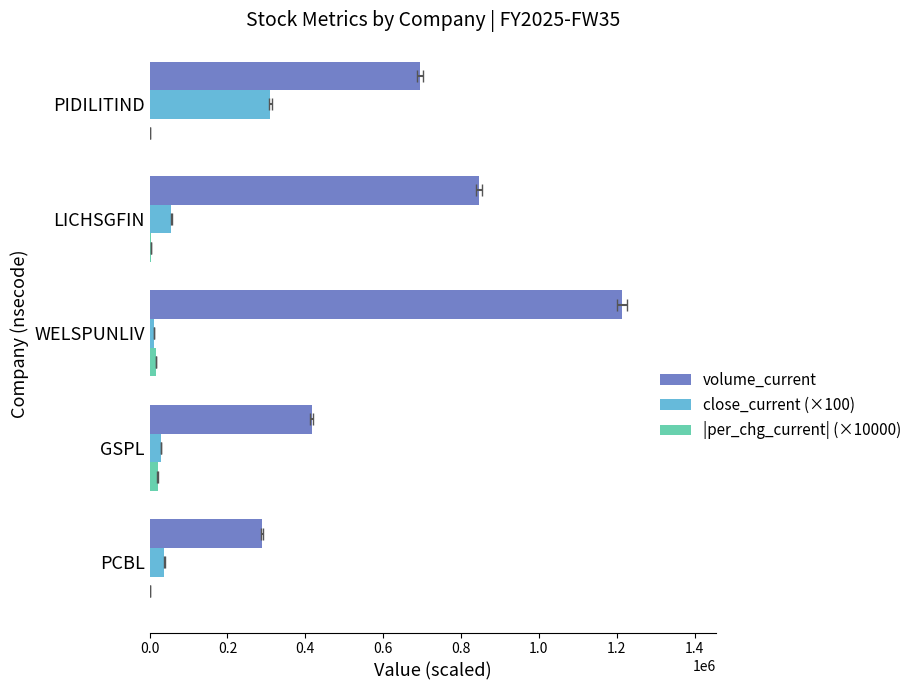

Reading right to left, list all the values displayed in this chart.

volume_current: 694836	845716	1213331	415914	289240
close_current (×100): 310040	56110	11664	29945	38095
|per_chg_current| (×10000): 2100	4300	17200	20400	2000